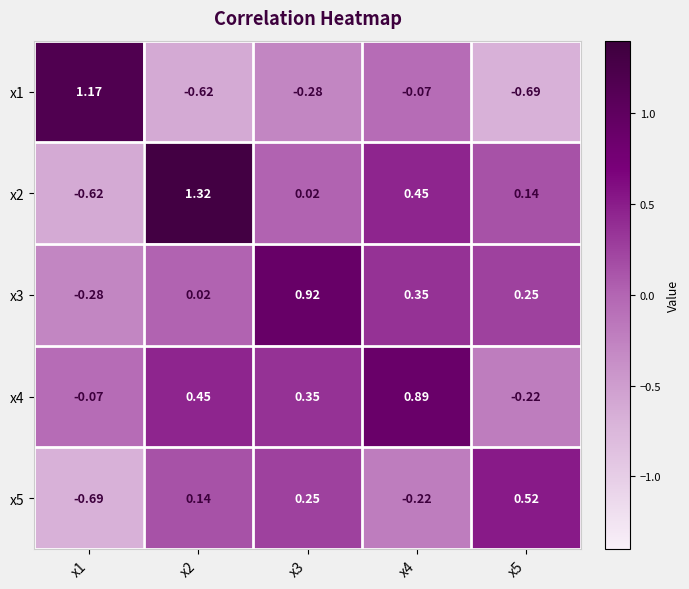

Is the value of x1 at x3 greater than the value of x4 at x4?

No